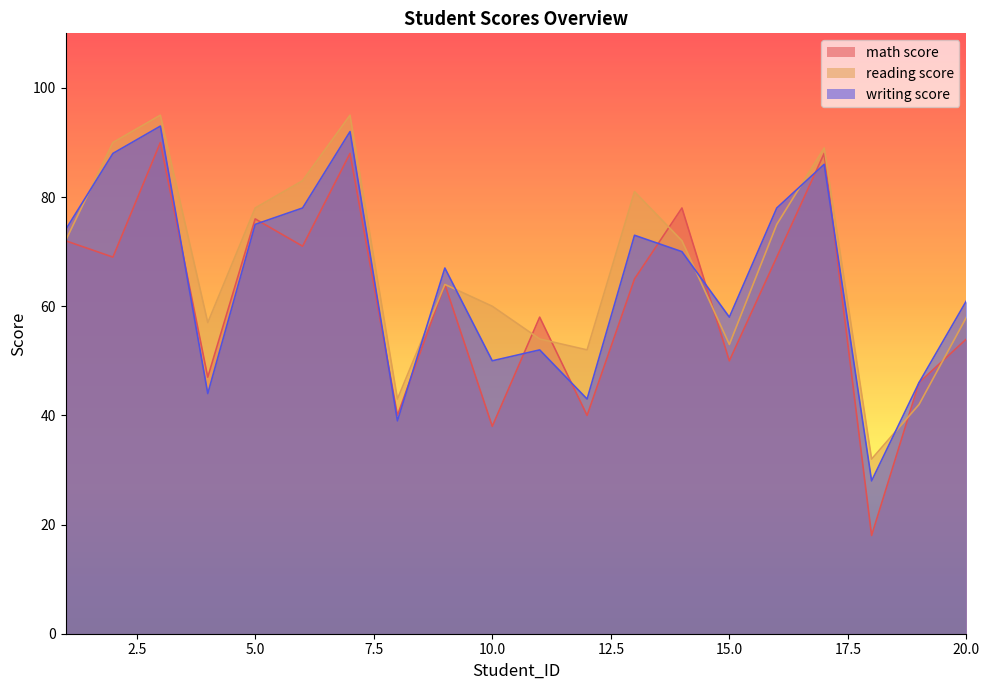

True or false: reading score has a value of 78 at 5.0.

True